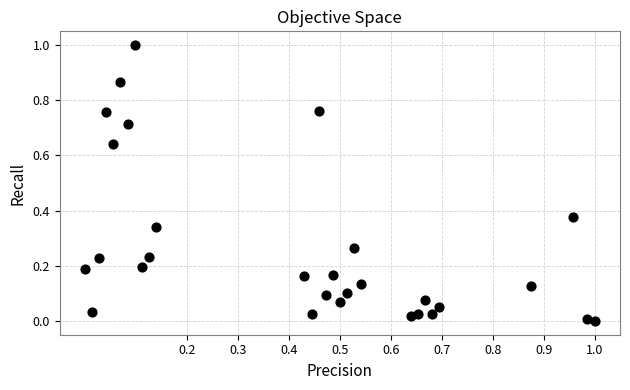

What is the range of X values (max minus min)?

1.0